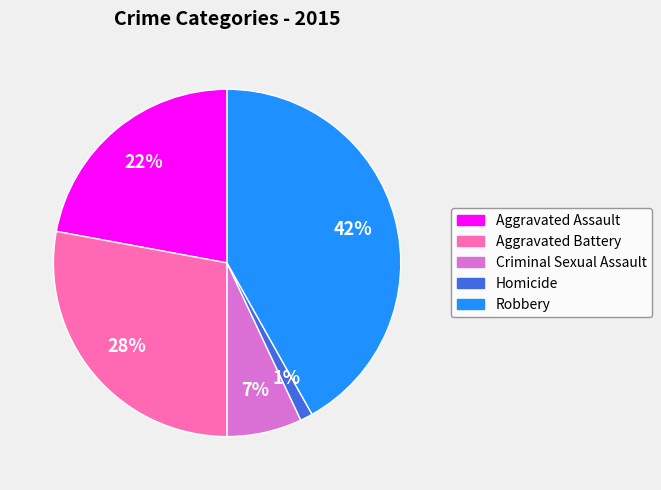

What percentage is the Homicide slice, to the nearest percent?

1%